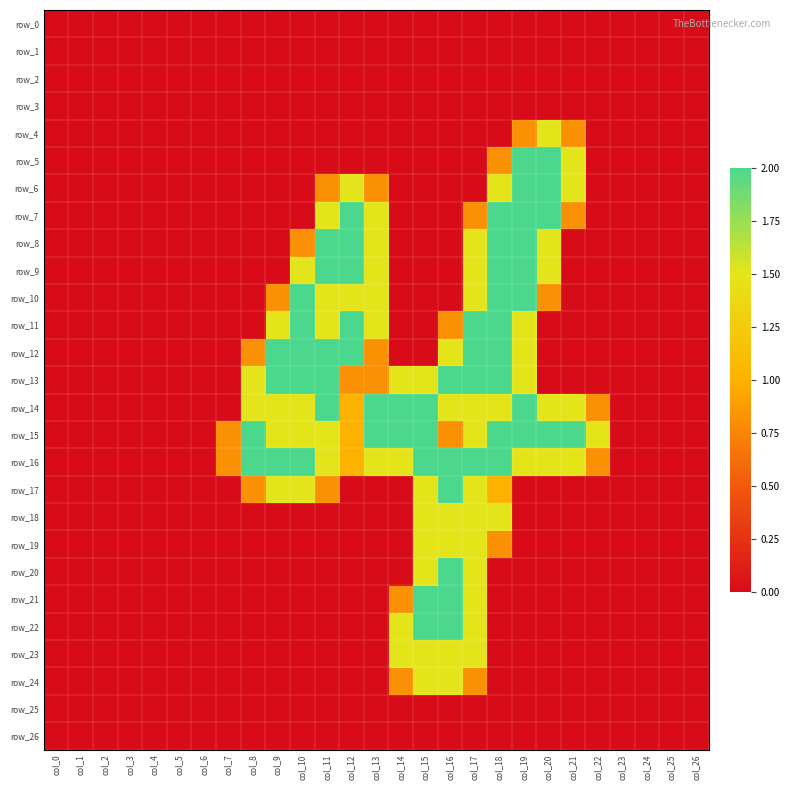

What is the difference between the highest and lowest values at col_17?

2.0